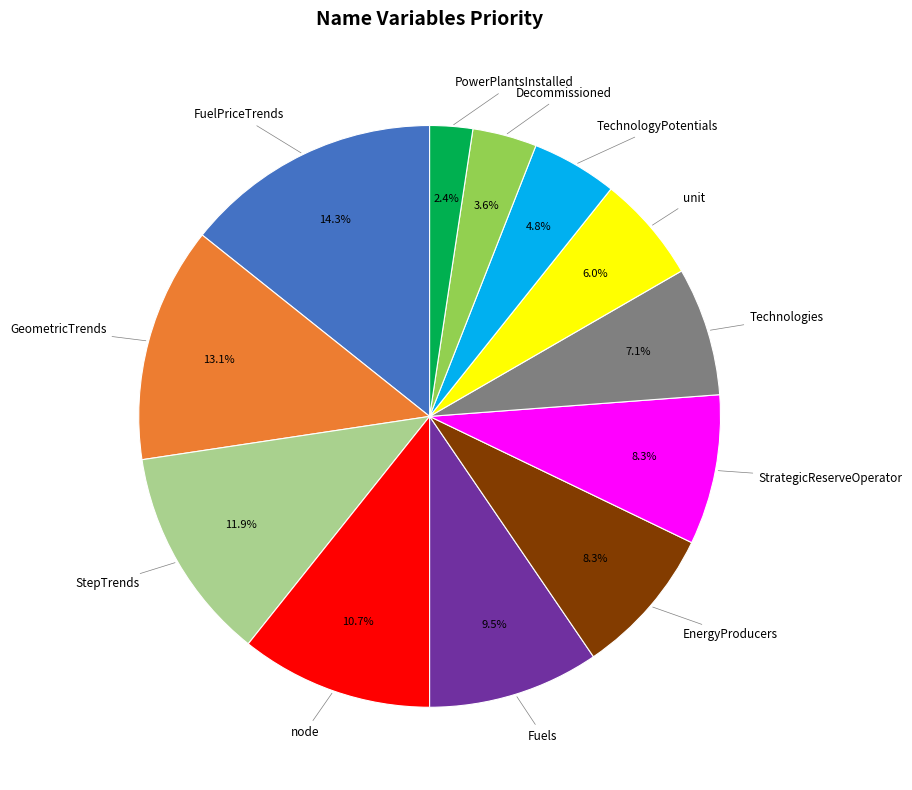

Is there a majority slice in this chart?

No